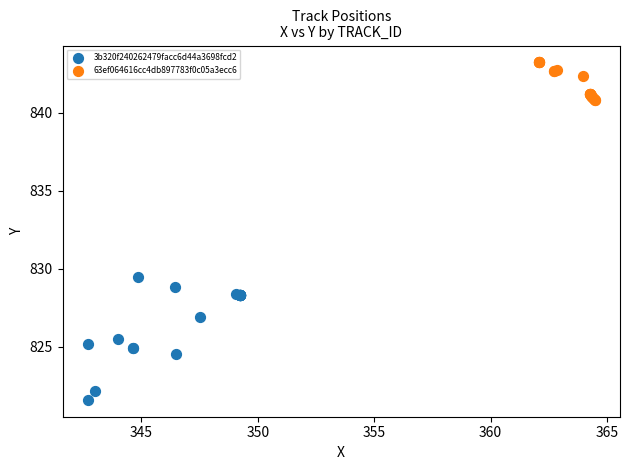

Which series contains the lowest Y value?

3b320f240262479facc6d44a3698fcd2